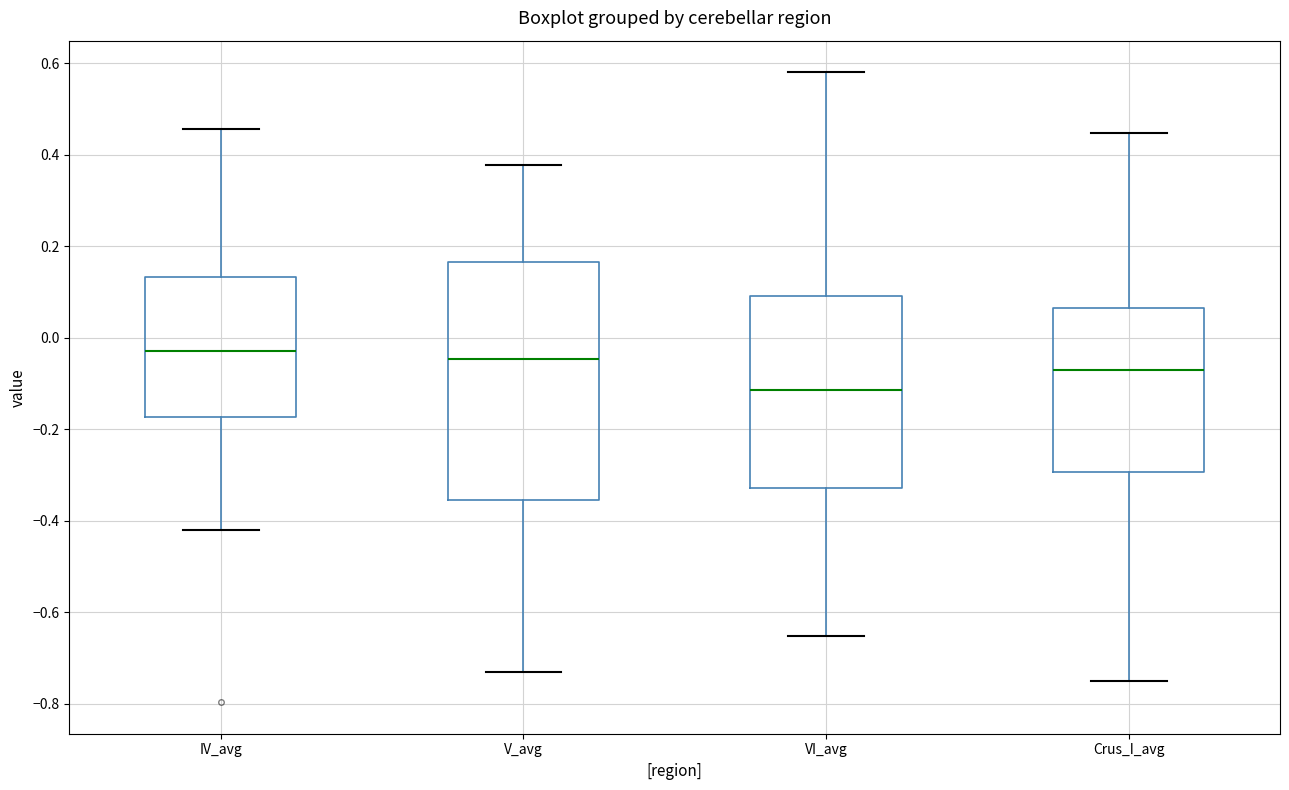

Reading left to right, transcribe this box plot: for each box, give where its median line is, the range the box spans, and where its two whiskers end, as read against the y-axis. The values are not printed on the chart, so give them approximately, as read against the axis.

IV_avg: median -0.02, box -0.18 to 0.14, whiskers -0.42 to 0.46
V_avg: median -0.04, box -0.36 to 0.16, whiskers -0.74 to 0.38
VI_avg: median -0.12, box -0.32 to 0.10, whiskers -0.66 to 0.58
Crus_I_avg: median -0.08, box -0.30 to 0.06, whiskers -0.76 to 0.44